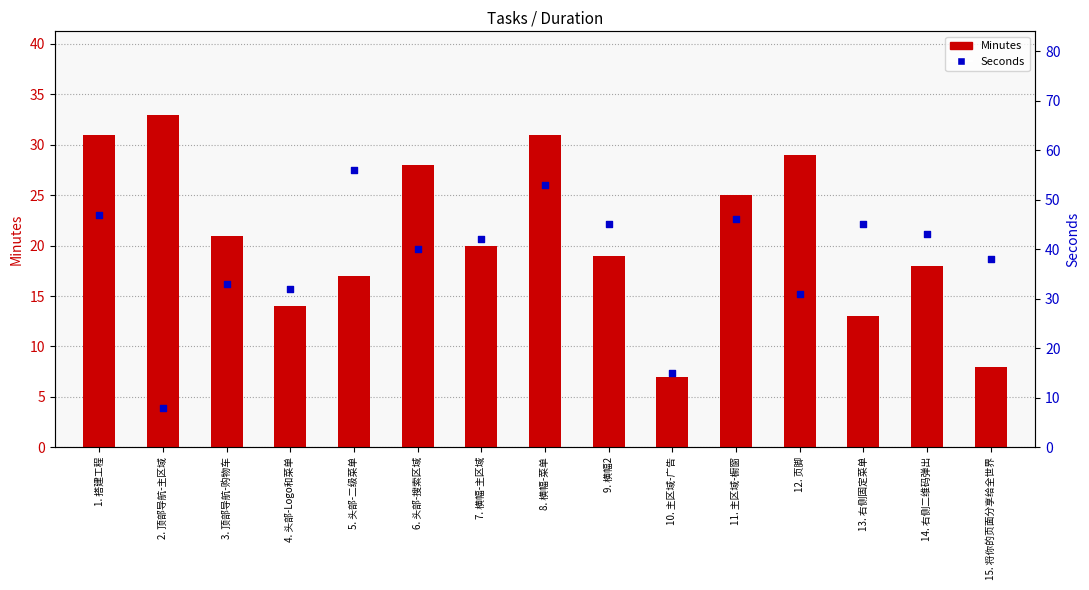

Which series has the largest total across all categories?

Seconds